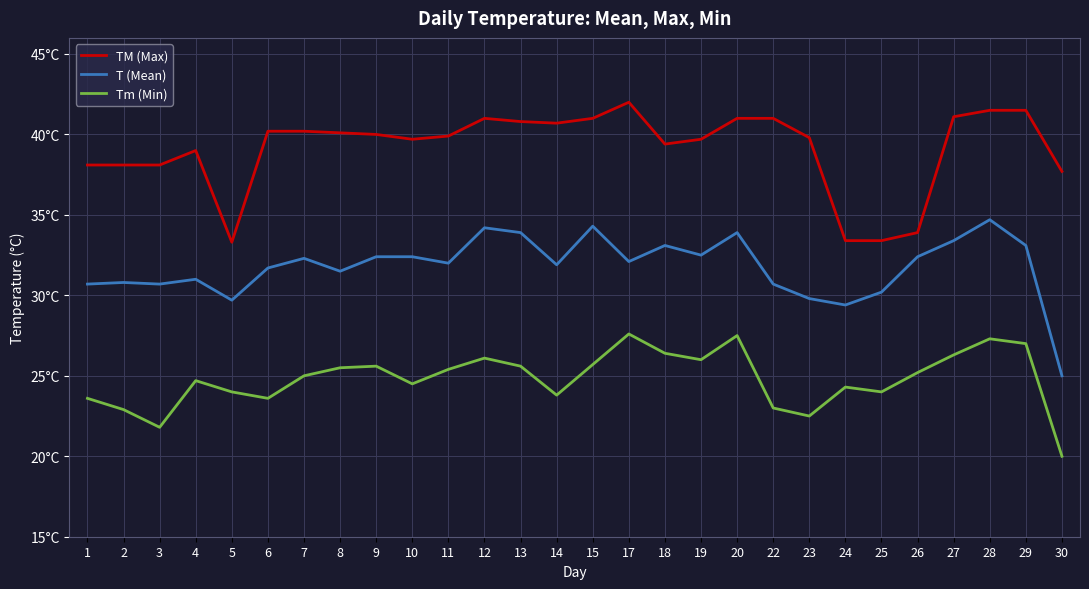

True or false: Tm (Min) and TM (Max) intersect in this chart.

False